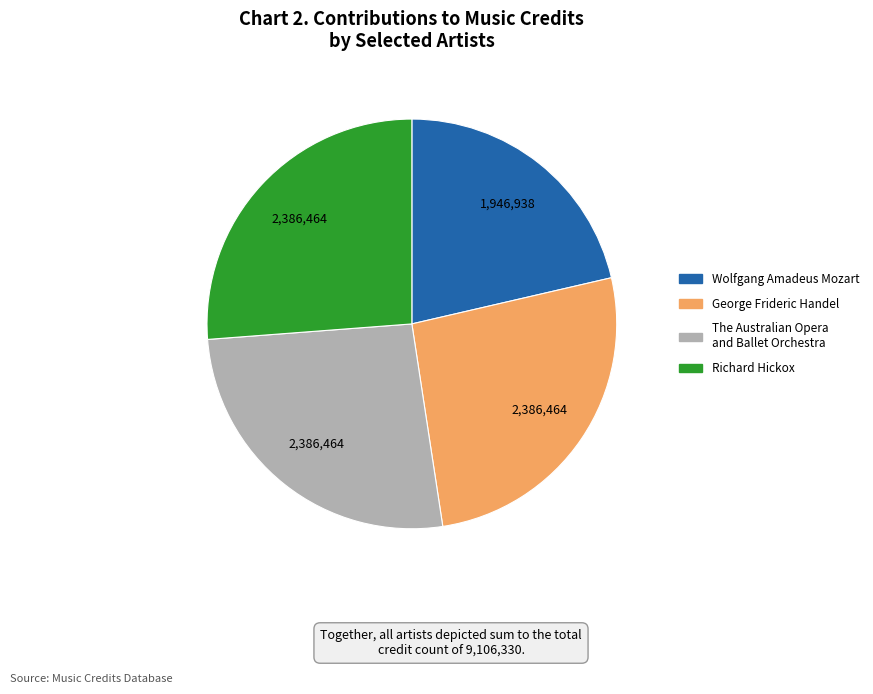

Is there a majority slice in this chart?

No